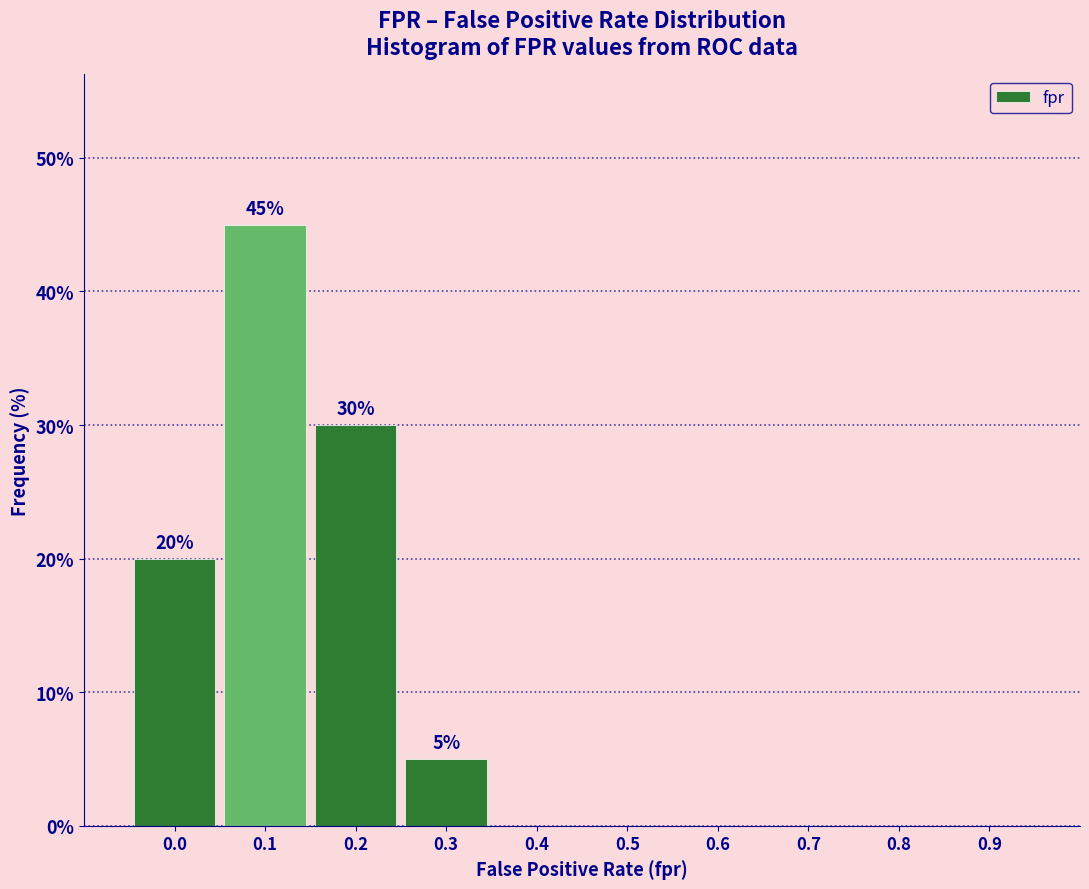

Reading right to left, list all the values displayed in this chart.

0.9=0	0.8=0	0.7=0	0.6=0	0.5=0	0.4=0	0.3=5	0.2=30	0.1=45	0.0=20